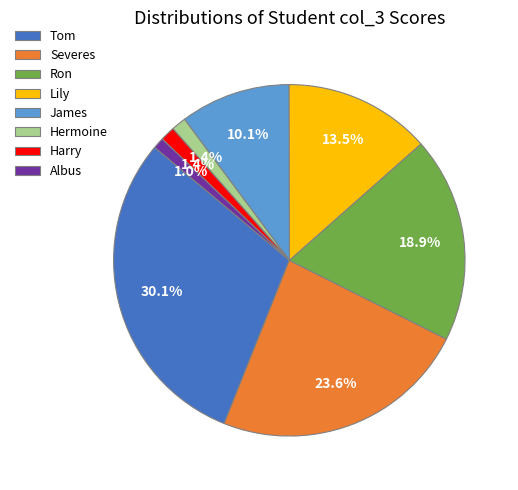

Is it true that Tom is 30% of the pie?

True